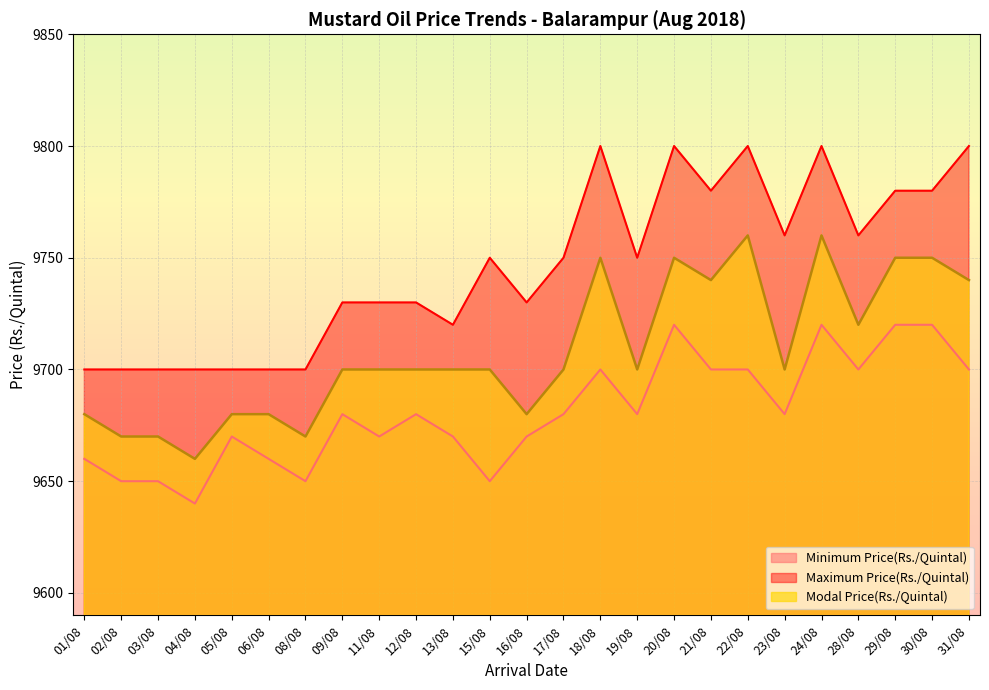

How many interior local peaks does the Minimum Price(Rs./Quintal) series have?

6